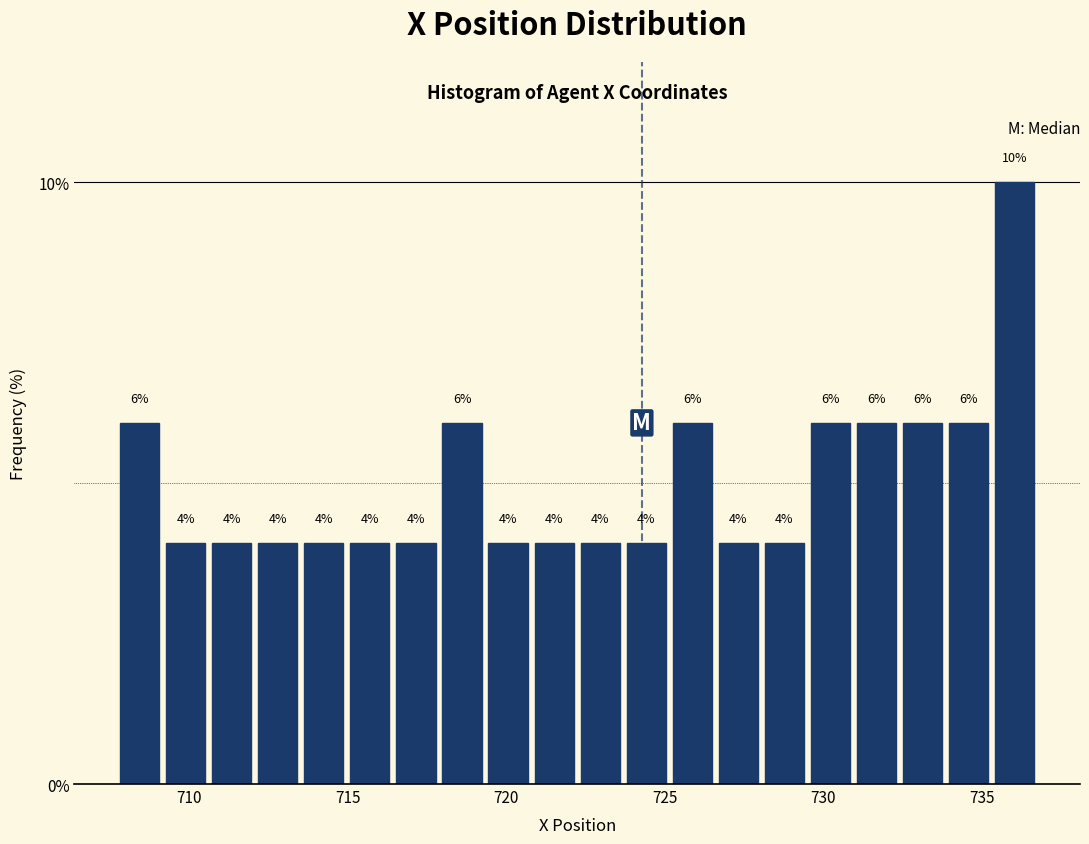

Around what value on the x-axis is the tallest bar? Give the approximate position of its centre, as read against the axis.

736.0